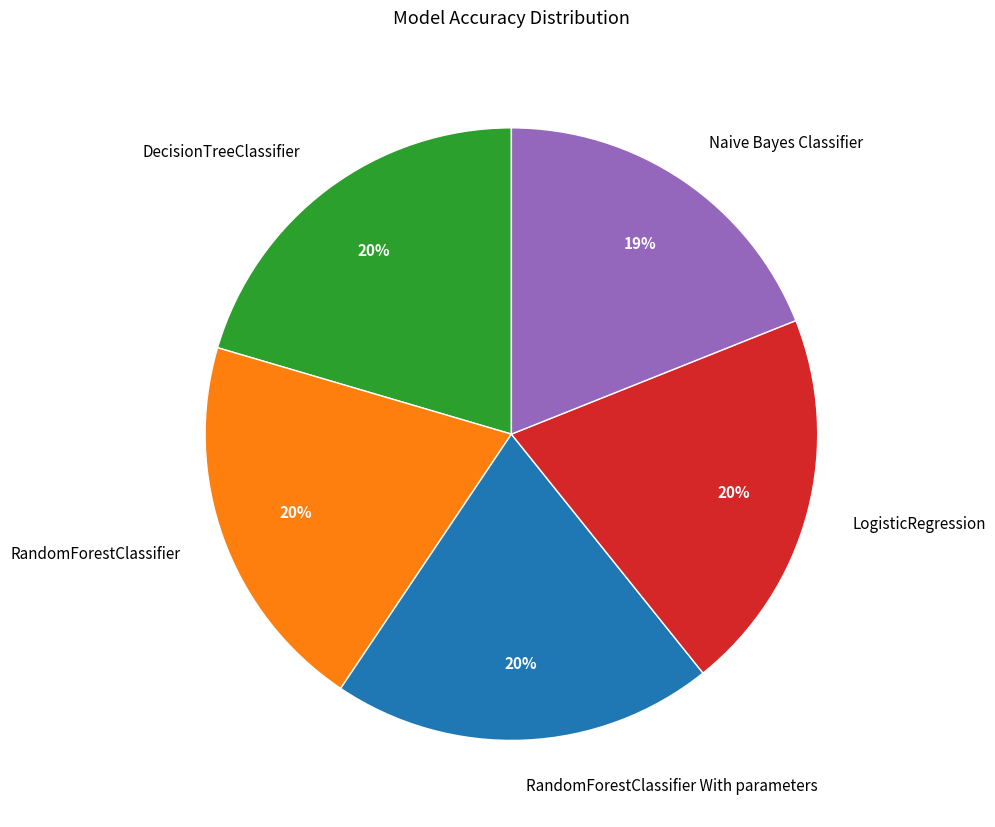

What percentage is the DecisionTreeClassifier slice, to the nearest percent?

20%